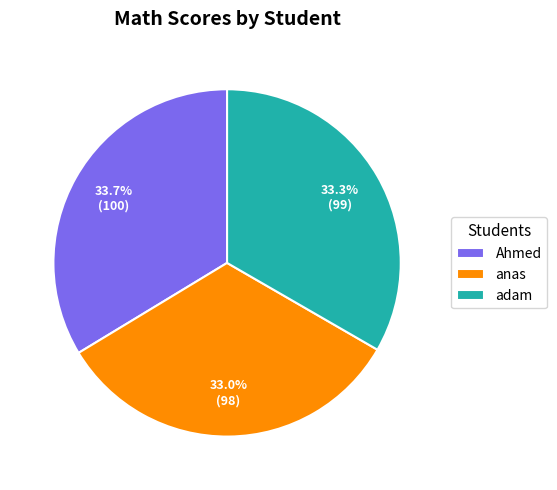

Is anas the majority of the pie?

No